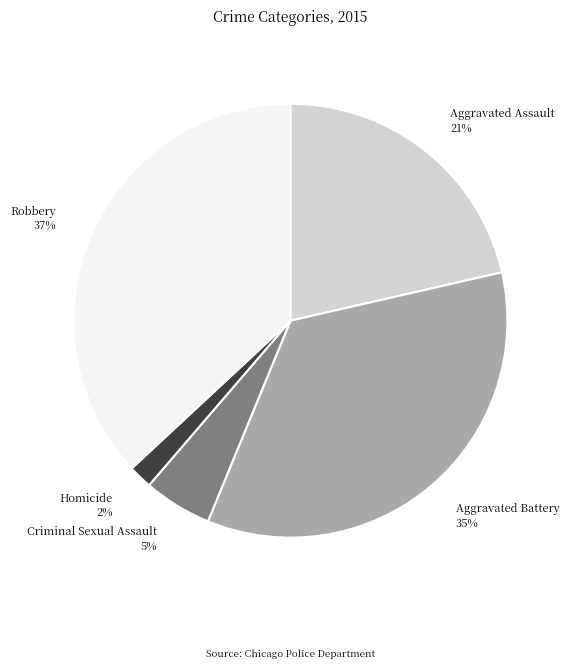

Rank the categories by value from highest to lowest.

Robbery, Aggravated Battery, Aggravated Assault, Criminal Sexual Assault, Homicide